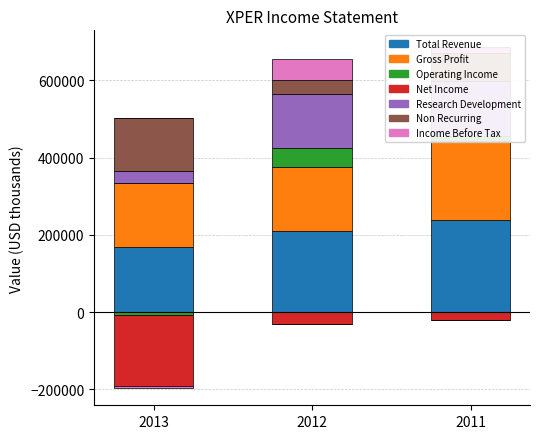

The value of Total Revenue at 2013 is 168800. True or false?

True